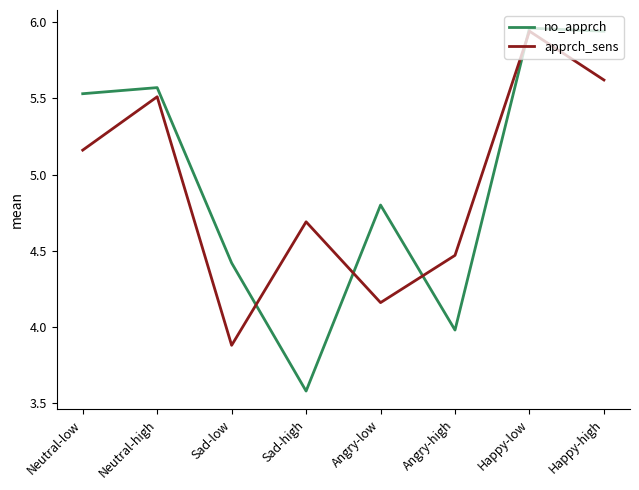

Where do apprch_sens and no_apprch first cross each other?

Sad-low and Sad-high